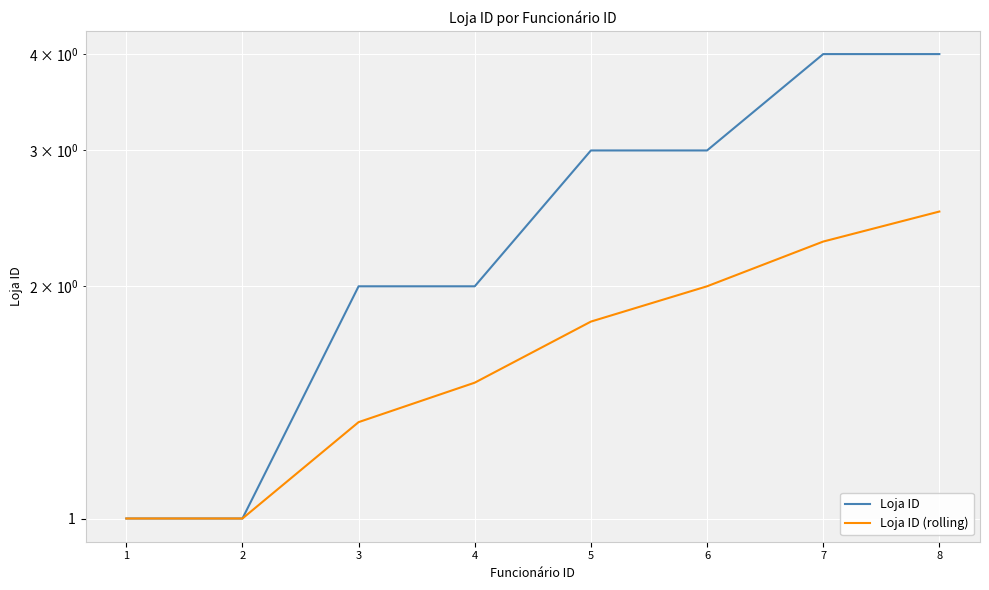

What is the maximum value shown in the chart?

4.0